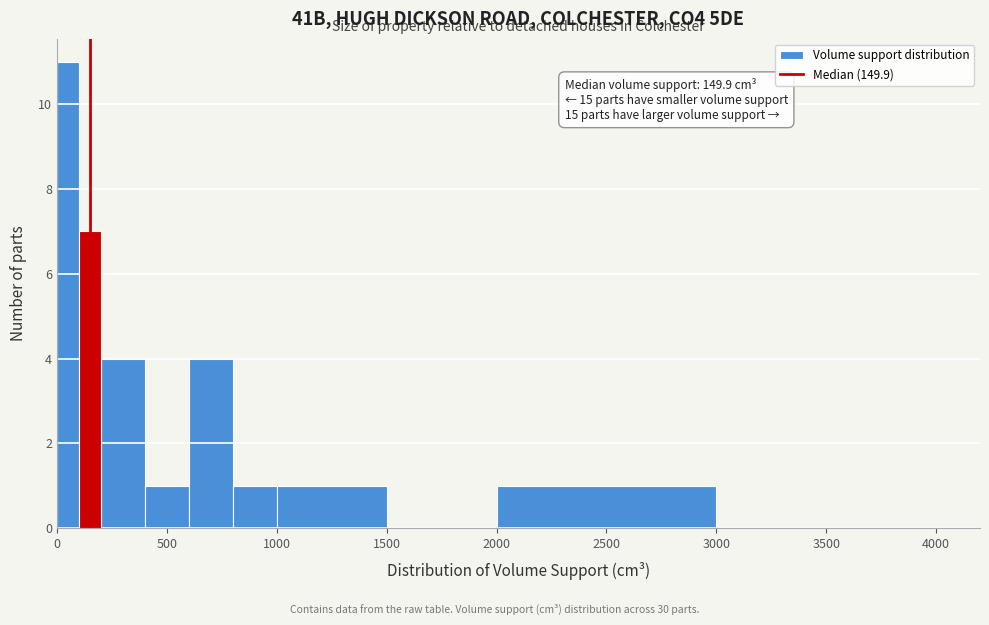

Around what value on the x-axis is the tallest bar? Give the approximate position of its centre, as read against the axis.

50